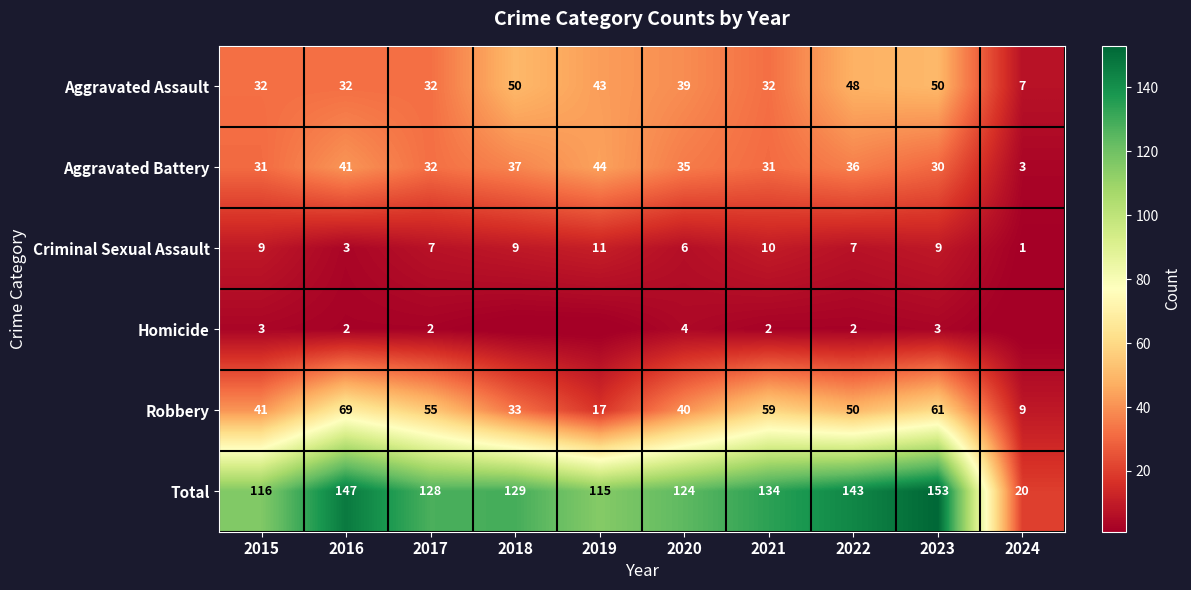

What is the spread (max minus min) of values at 2015?

113